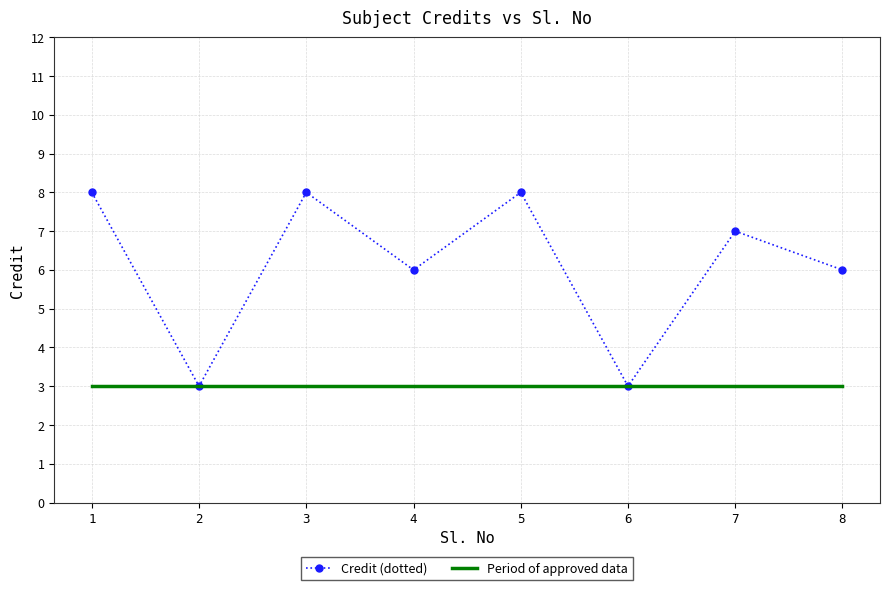

What is the total value across all series at 8?

9